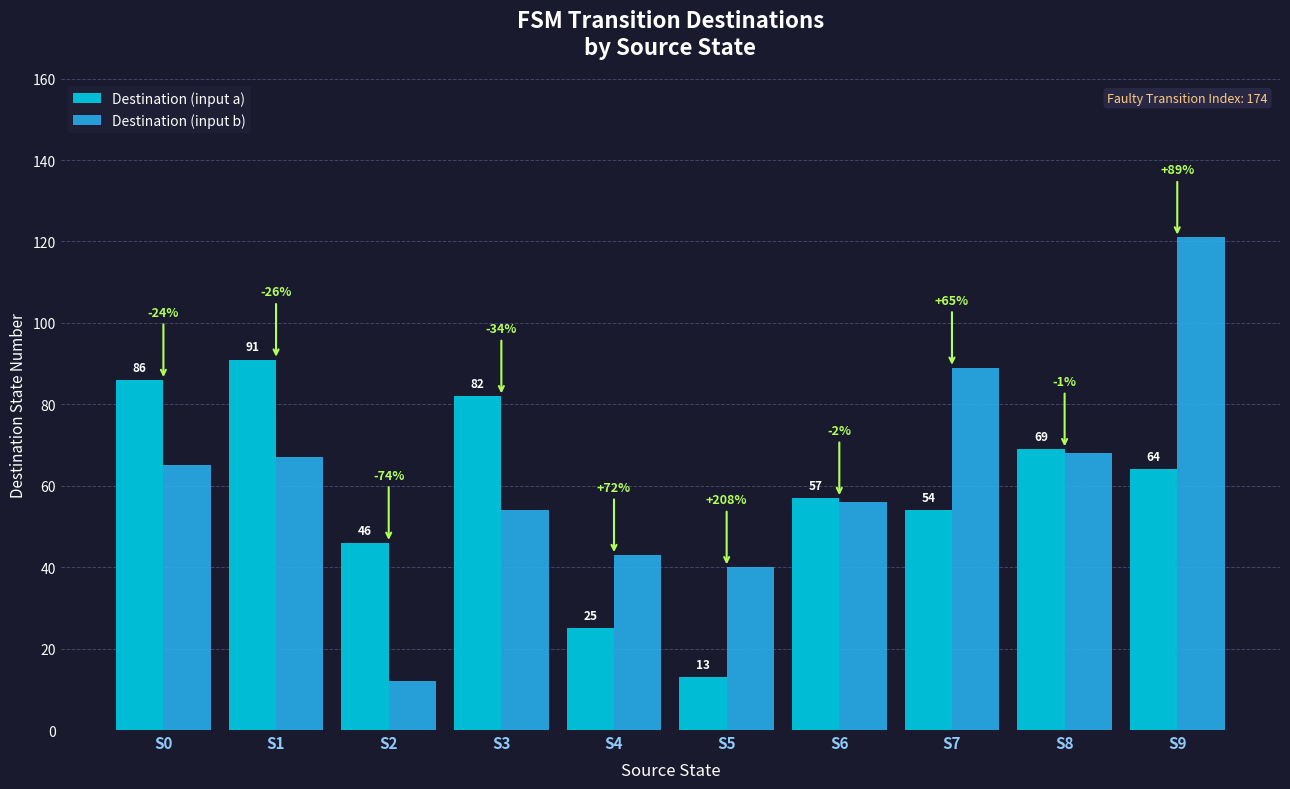

How many bars are there in each group?

2